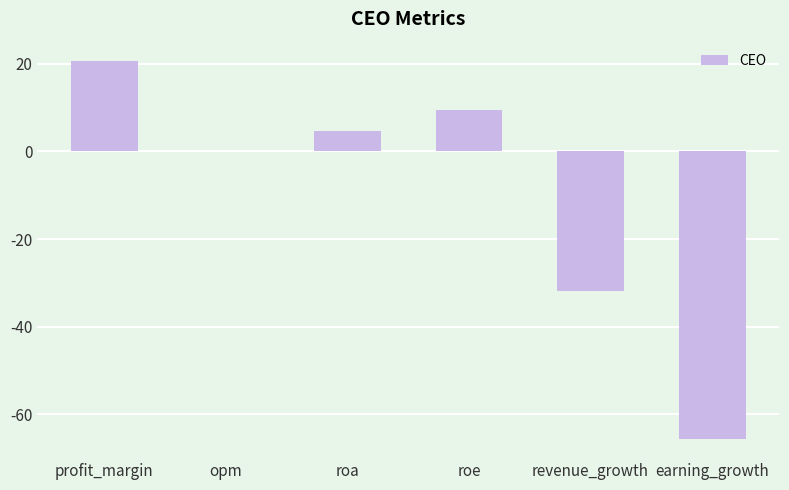

Count the number of data series in this chart.

1